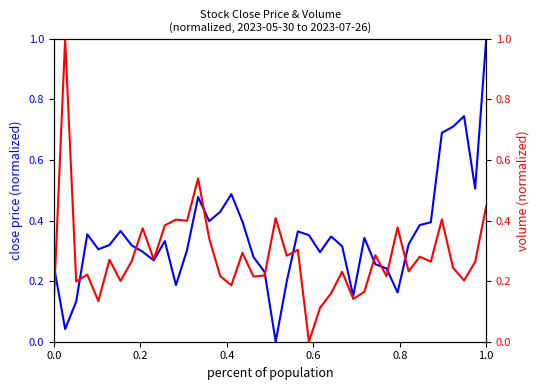

At which label does Close reach its peak?

1.0